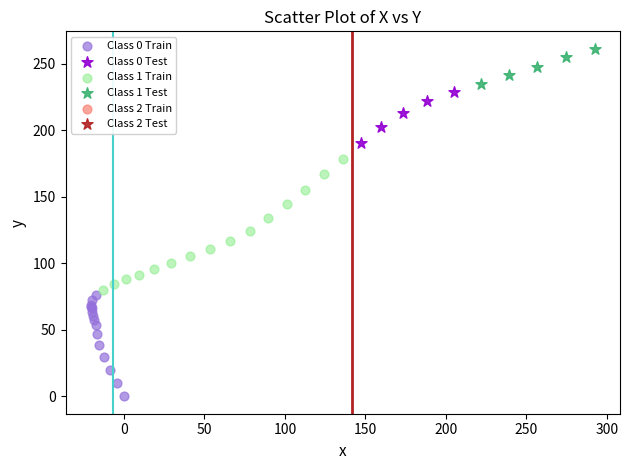

Which series contains the highest Y value?

Class 1 Test